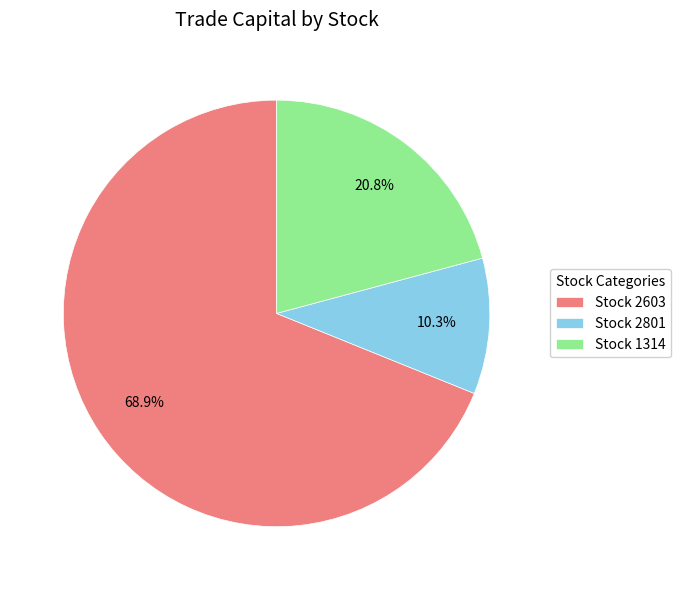

Combined, what portion of the pie is Stock 1314 and Stock 2603?

89.7%